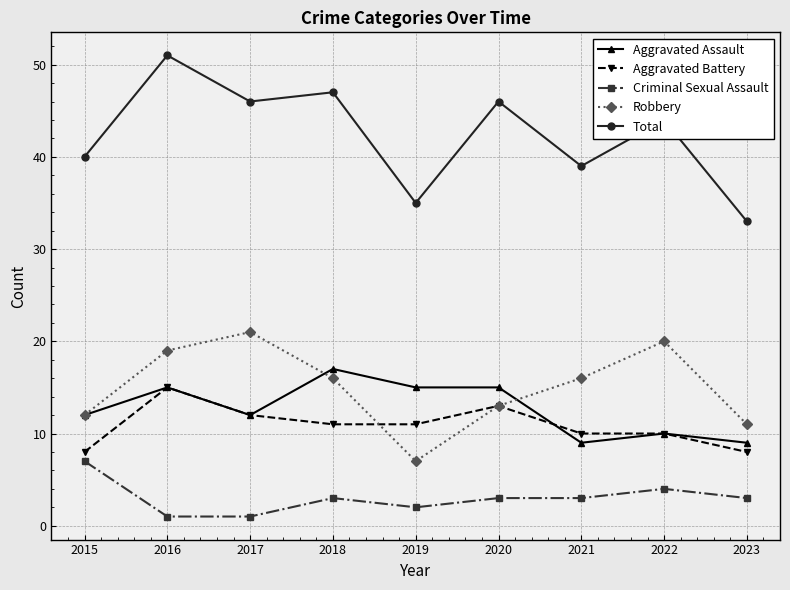

What is the smallest value displayed?

1